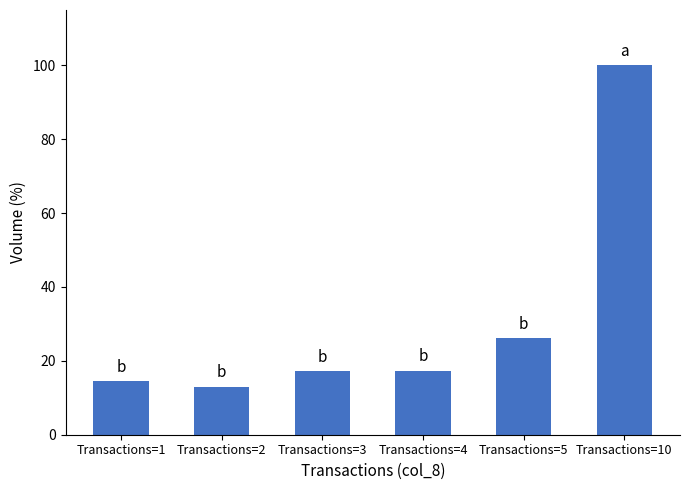

Are the bars grouped side by side (vs. stacked)?

No